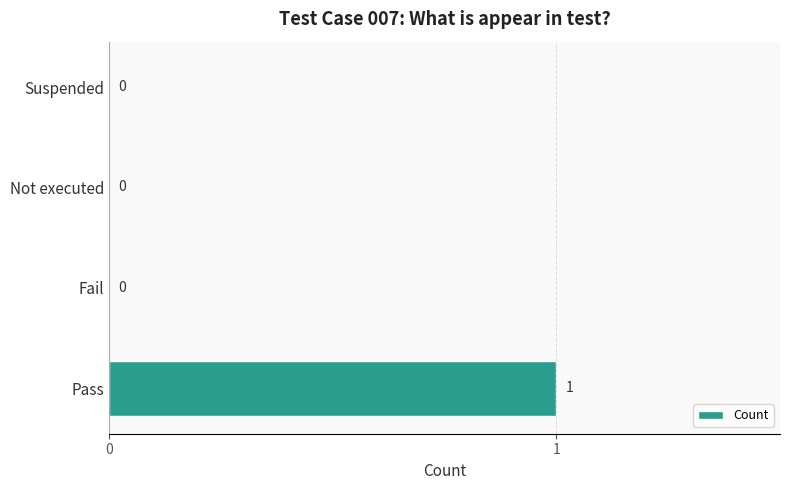

Which has a higher value, Pass or Fail?

Pass